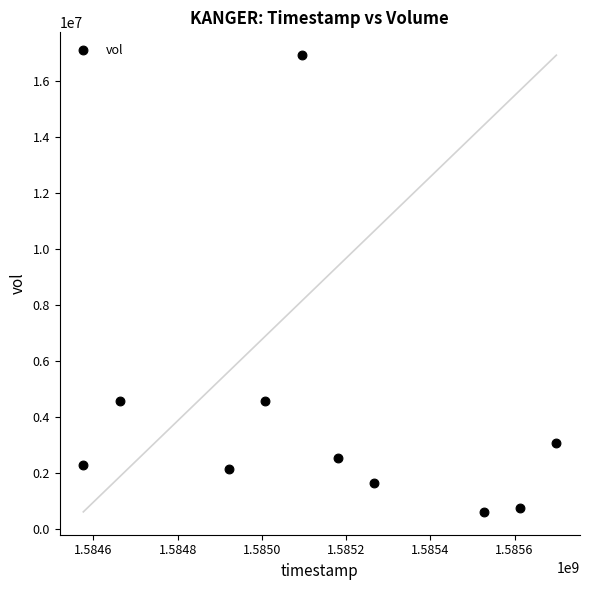

What is the average X value?

1585154880